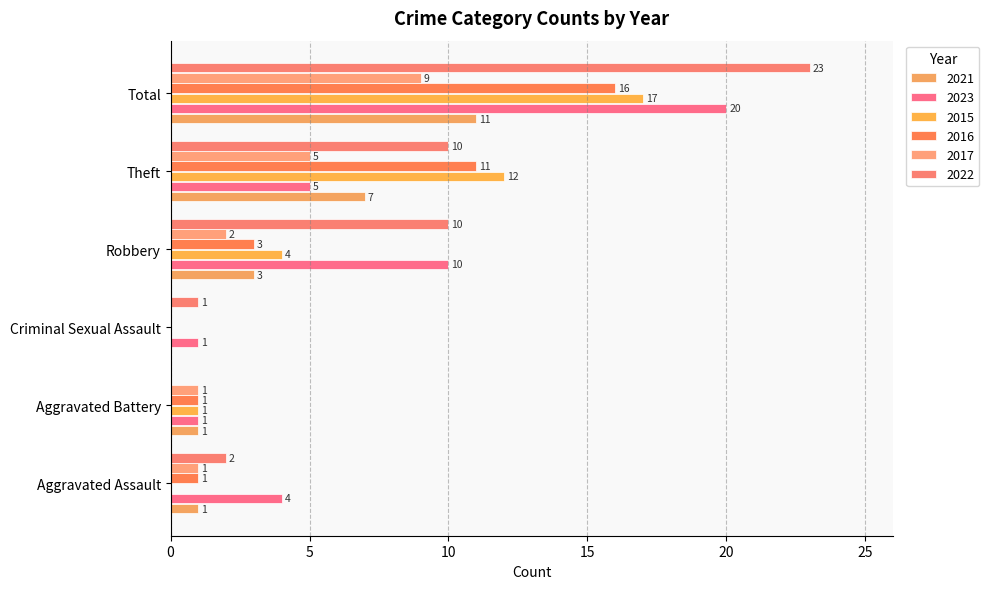

How many positive values does the 2015 series have?

4